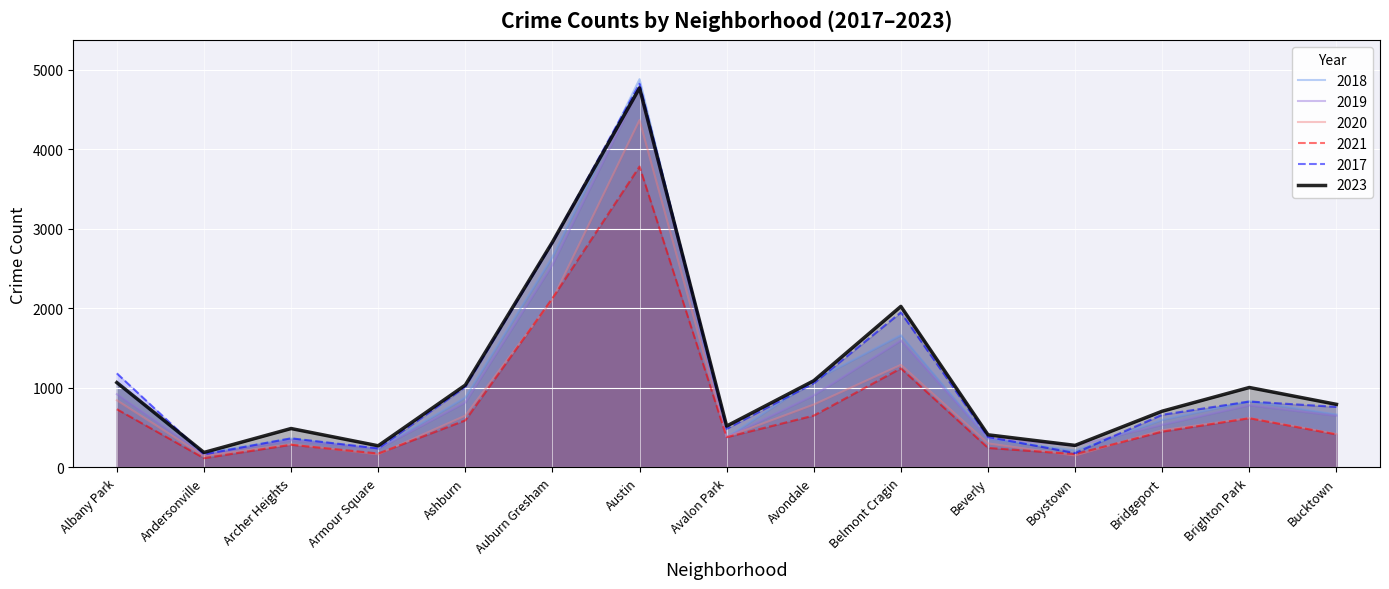

What are all the series names shown in the legend?

2018, 2019, 2020, 2021, 2017, 2023